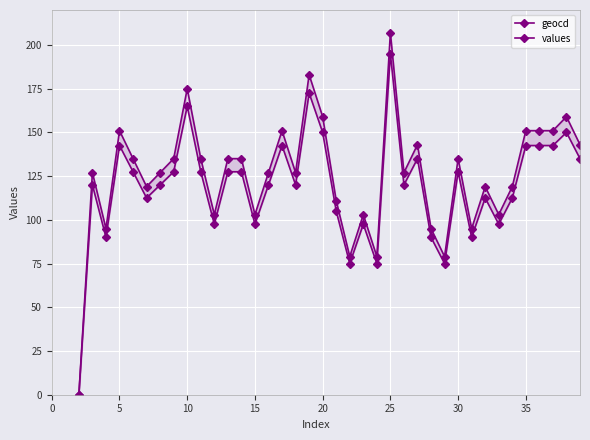

Reading left to right, transcribe all the data shown in this chart.

geocd: 0.0	120.0	90.0	142.5	127.5	112.5	120.0	127.5	165.0	127.5	97.5	127.5	127.5	97.5	120.0	142.5	120.0	172.5	150.0	105.0	75.0	97.5	75.0	195.0	120.0	135.0	90.0	75.0	127.5	90.0	112.5	97.5	112.5	142.5	142.5	142.5	150.0	135.0
values: 0.0	127.0	95.0	151.0	135.0	119.0	127.0	135.0	175.0	135.0	103.0	135.0	135.0	103.0	127.0	151.0	127.0	183.0	159.0	111.0	79.0	103.0	79.0	207.0	127.0	143.0	95.0	79.0	135.0	95.0	119.0	103.0	119.0	151.0	151.0	151.0	159.0	143.0